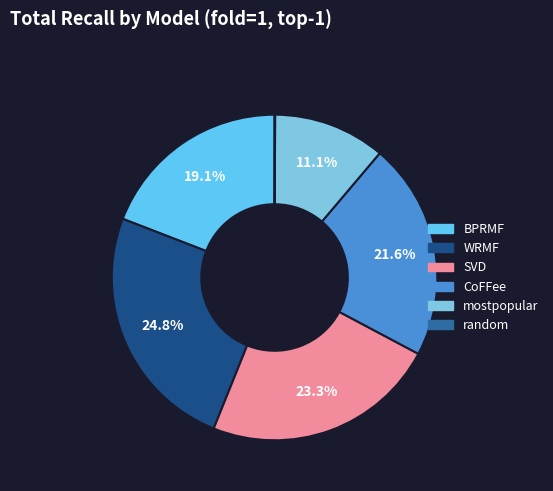

Which category has the smallest portion of the pie?

random